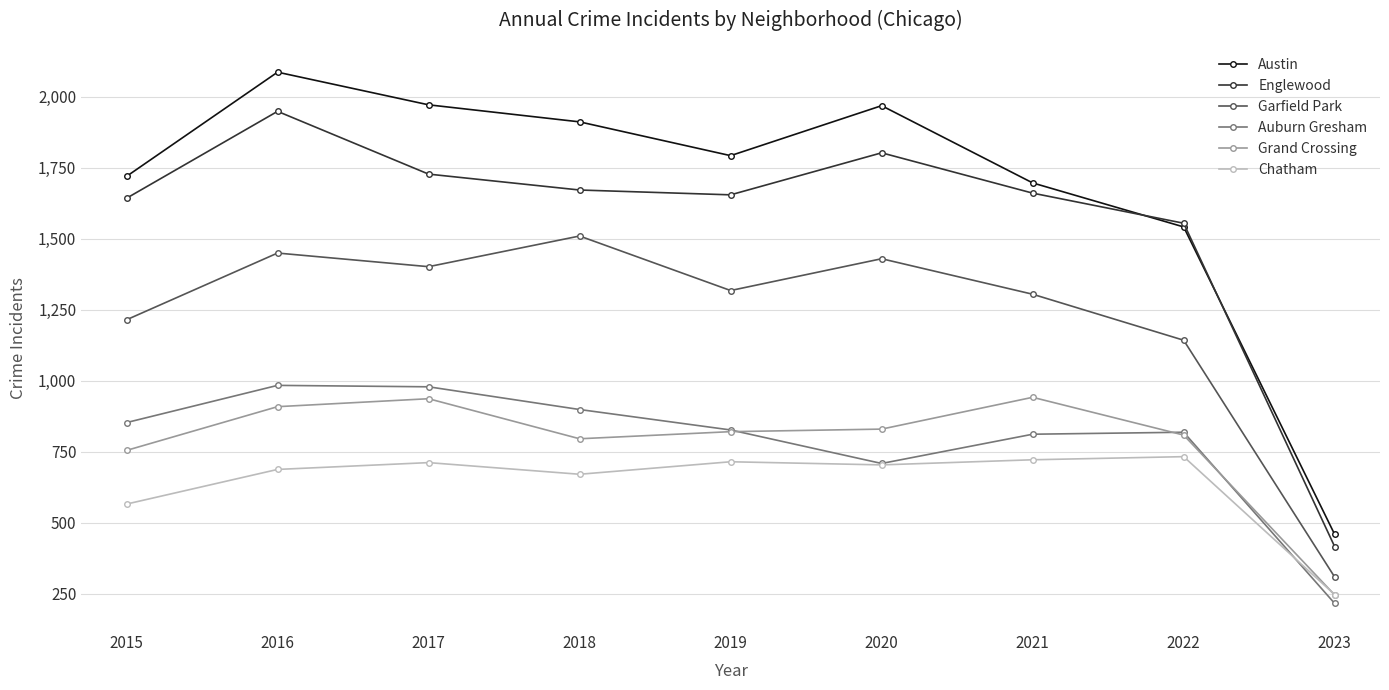

At which label is Auburn Gresham closest to 599?

2020